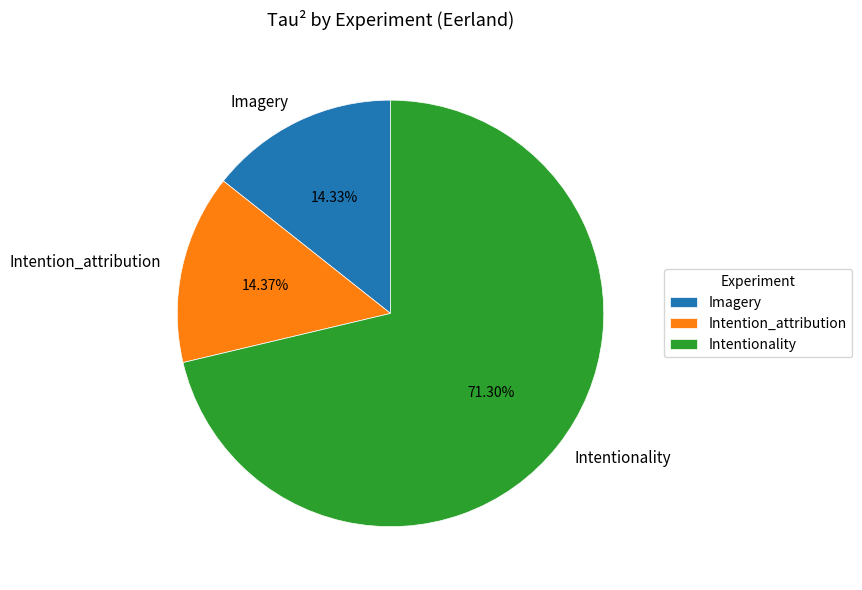

Which has a higher value, Intentionality or Intention_attribution?

Intentionality